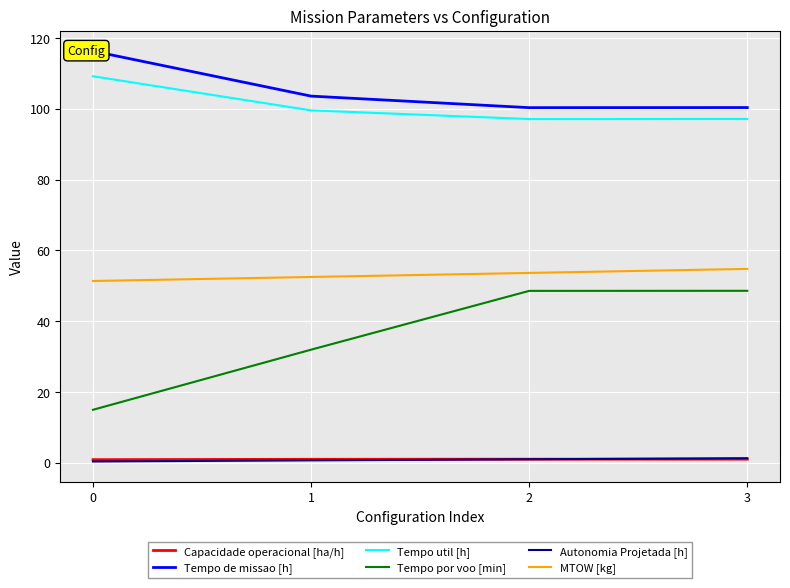

How many lines are shown in the chart?

6